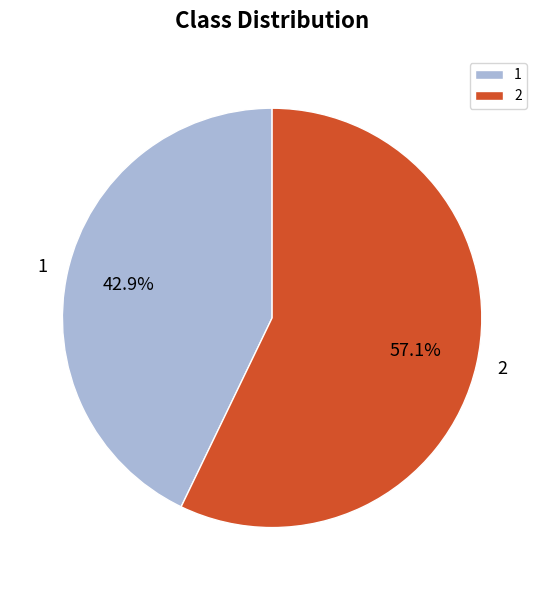

Rank the categories by value from highest to lowest.

2, 1